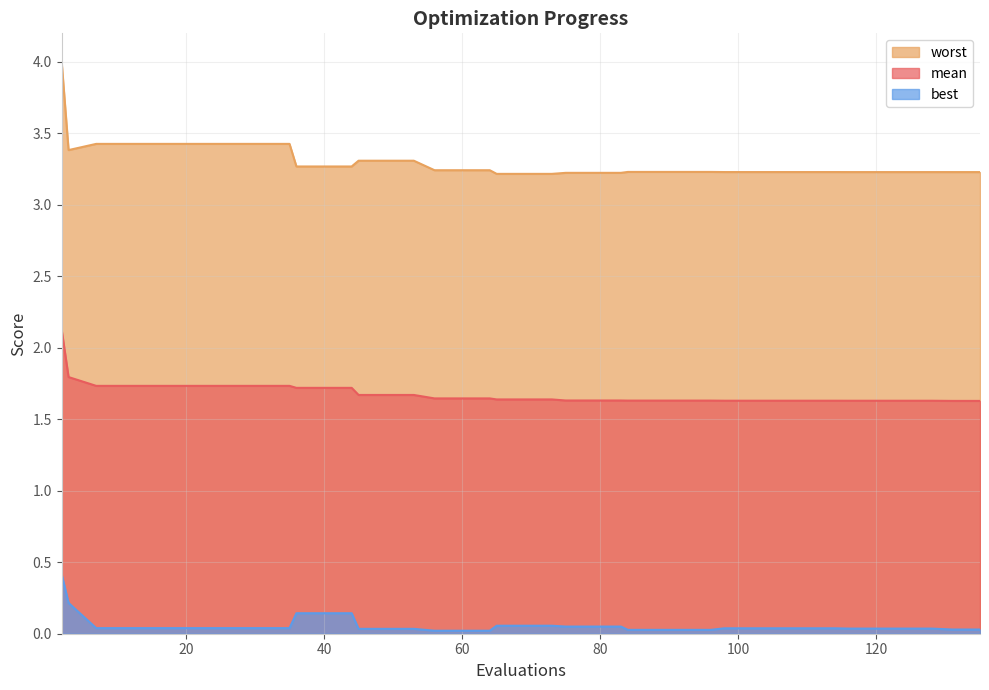

Reading right to left, extract all data points from this chart.

mean: 1.6	1.6	1.6	1.6	1.6	1.6	1.6	1.6	1.6	1.6	1.6	1.6	1.6	1.6	1.6	1.6	1.6	1.6	1.6	1.6	1.6	1.6	1.6	1.6	1.7	1.7	1.7	1.7	1.7	1.7	1.7	1.7	1.7	1.7	1.7	1.7	1.7	1.7	1.8	2.1
best: 0.0	0.0	0.0	0.0	0.0	0.0	0.0	0.0	0.0	0.0	0.0	0.0	0.0	0.0	0.0	0.1	0.1	0.1	0.1	0.1	0.1	0.0	0.0	0.0	0.0	0.0	0.0	0.1	0.1	0.1	0.0	0.0	0.0	0.0	0.0	0.0	0.0	0.0	0.2	0.4
worst: 3.2	3.2	3.2	3.2	3.2	3.2	3.2	3.2	3.2	3.2	3.2	3.2	3.2	3.2	3.2	3.2	3.2	3.2	3.2	3.2	3.2	3.2	3.2	3.2	3.3	3.3	3.3	3.3	3.3	3.3	3.4	3.4	3.4	3.4	3.4	3.4	3.4	3.4	3.4	4.0